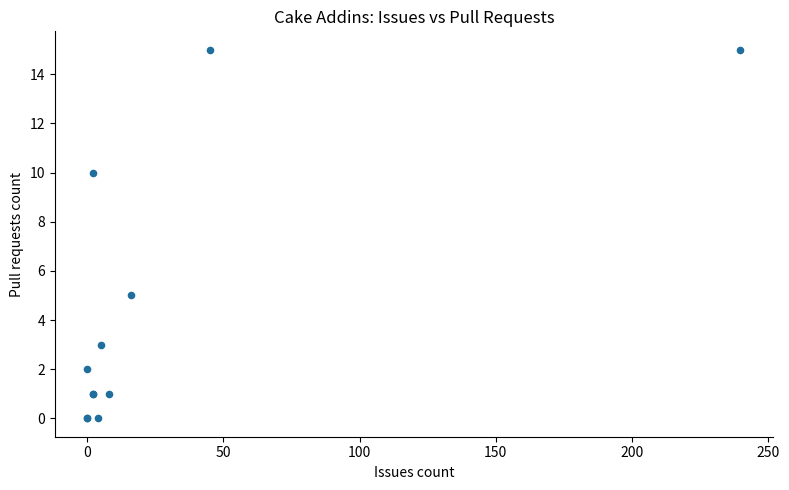

What Y value in the scatter plot is closest to 7?

5